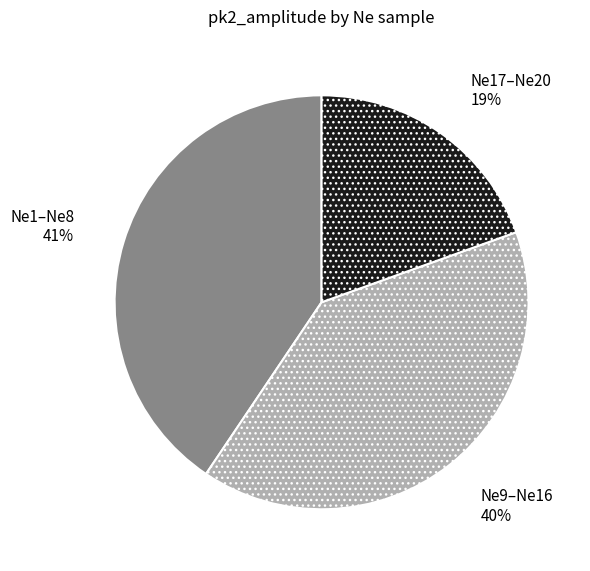

Which slice is the smallest?

Ne17–Ne20 19%